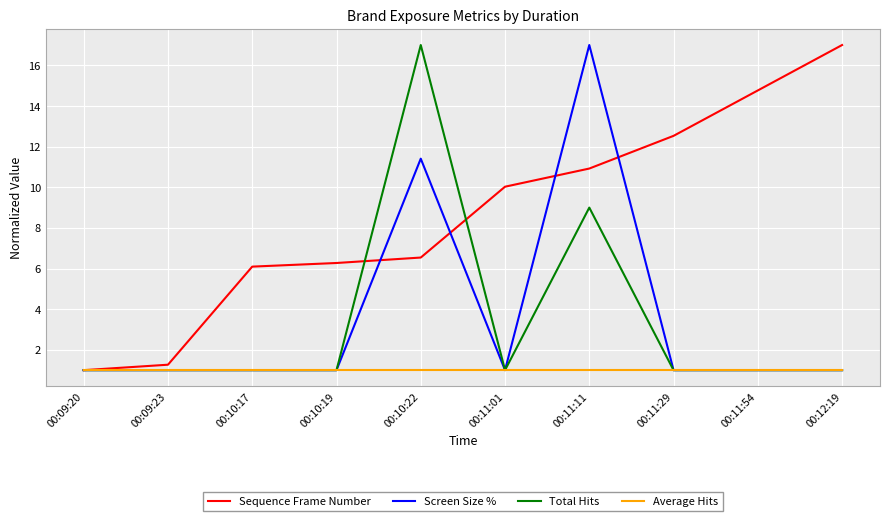

What is the total value across all series at 00:09:23?

4.3